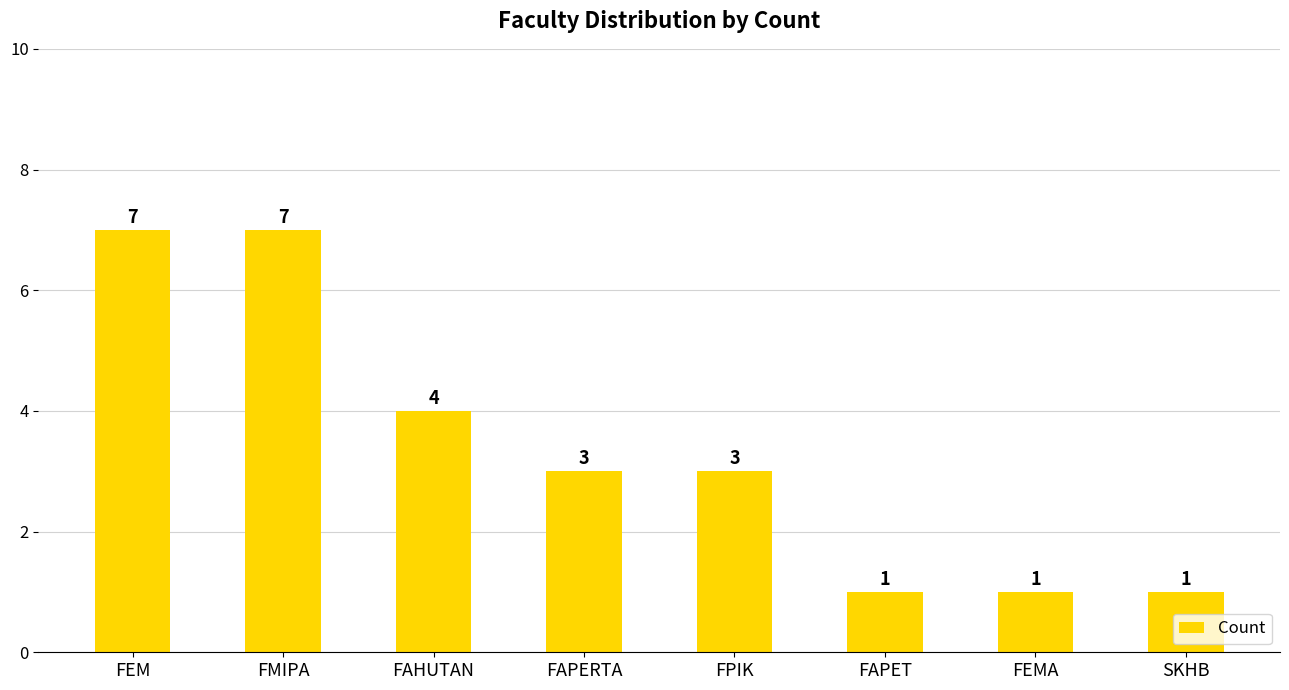

What is the label of the 5th bar from the right?

FAPERTA